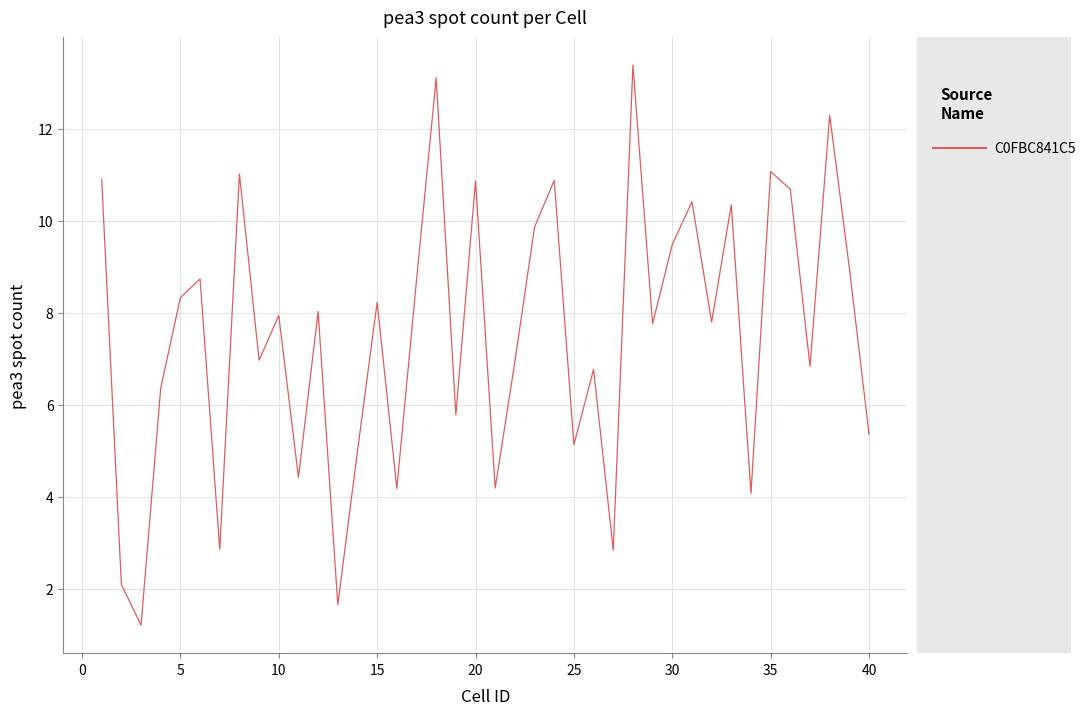

How many series are shown in this chart?

1